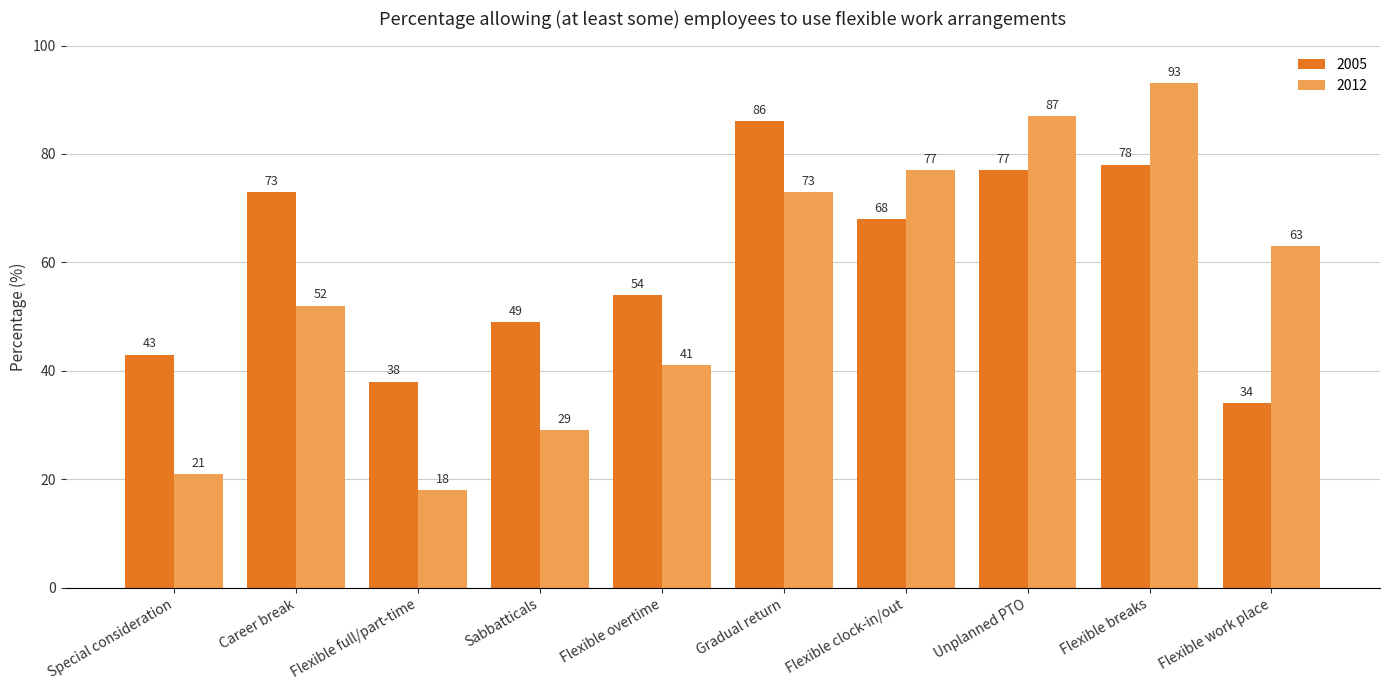

What position from the left is Unplanned PTO?

8